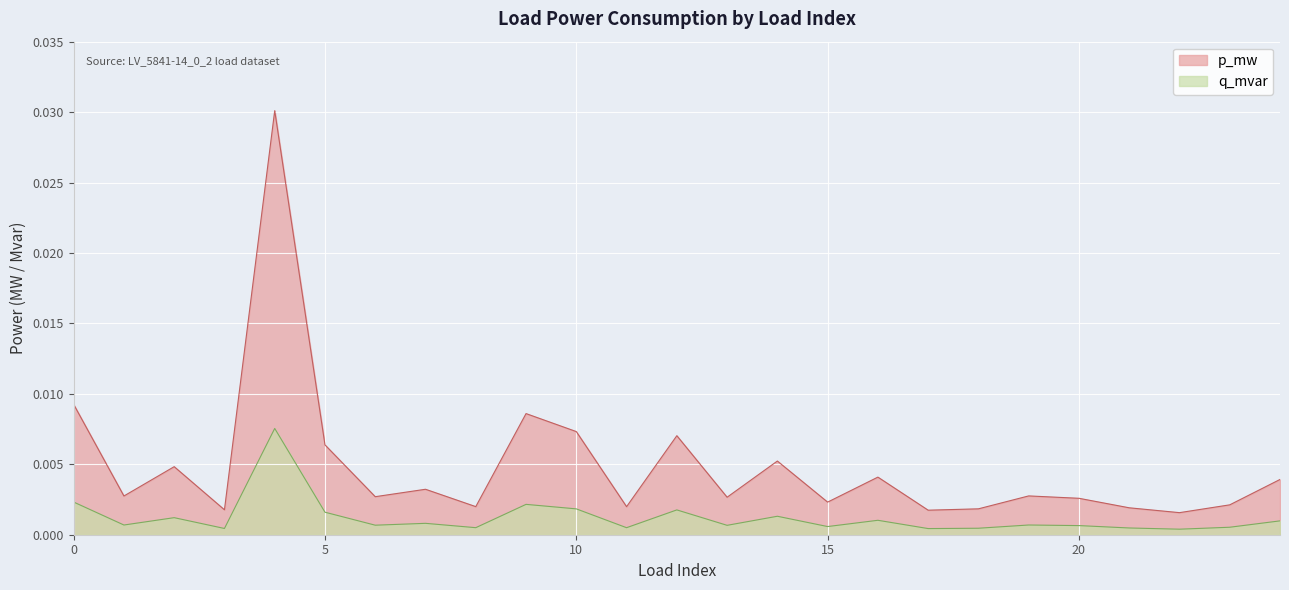

Which series has the largest range (max minus min)?

p_mw